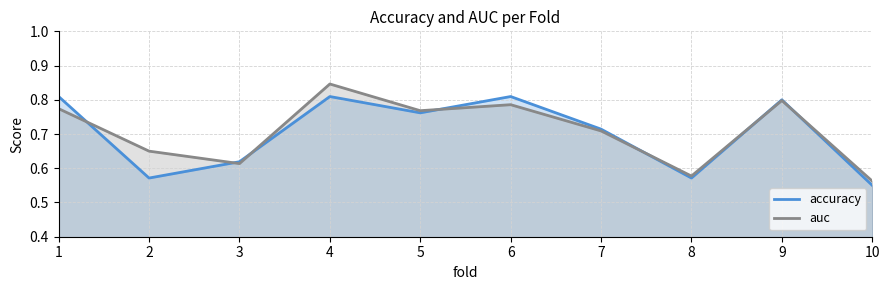

What is the value of the accuracy point at the 9th from the left?

0.8